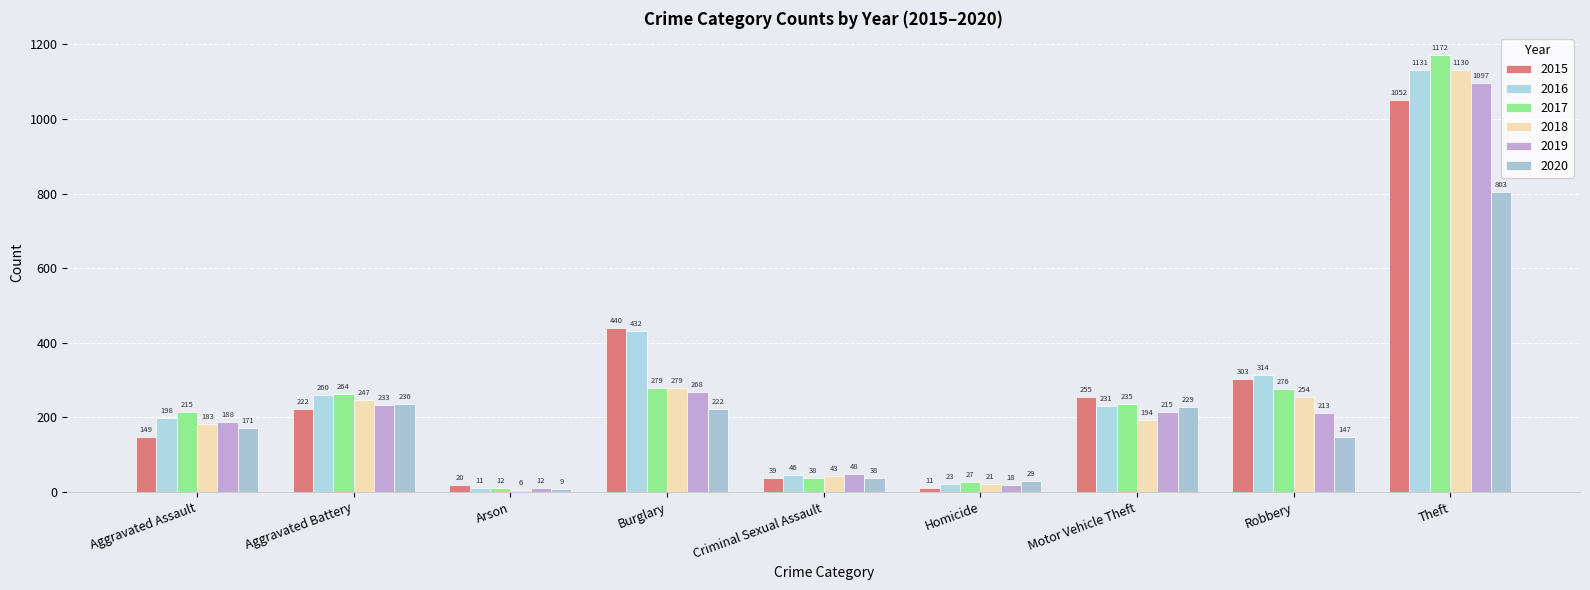

List the labels in order of 2015 value, smallest first.

Homicide, Arson, Criminal Sexual Assault, Aggravated Assault, Aggravated Battery, Motor Vehicle Theft, Robbery, Burglary, Theft